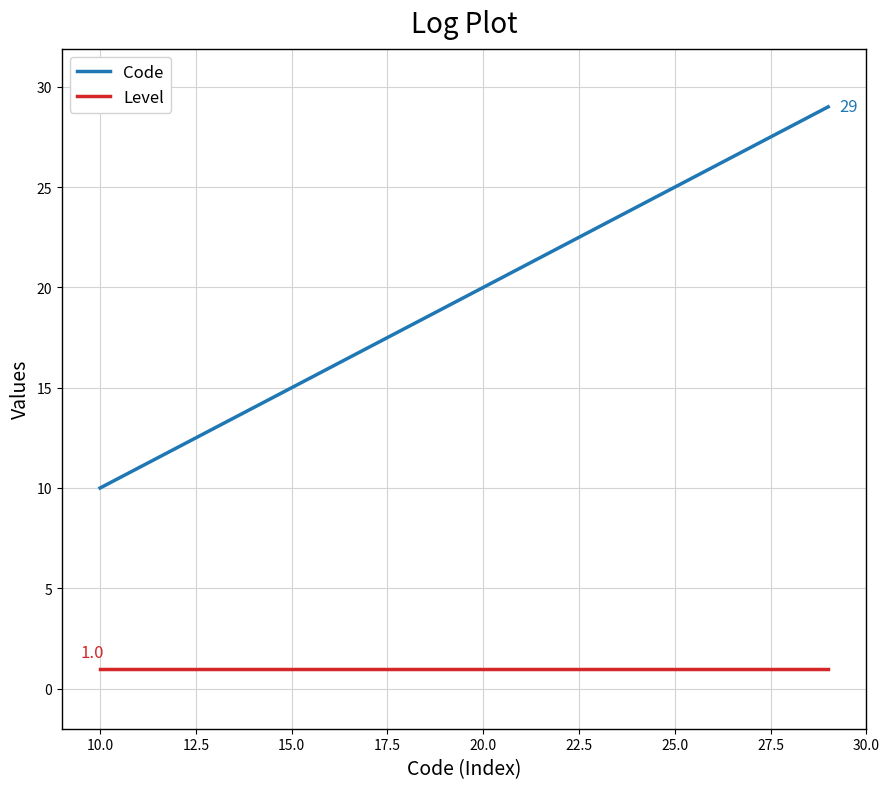

What is the difference between the maximum and minimum values in the Code series?

19